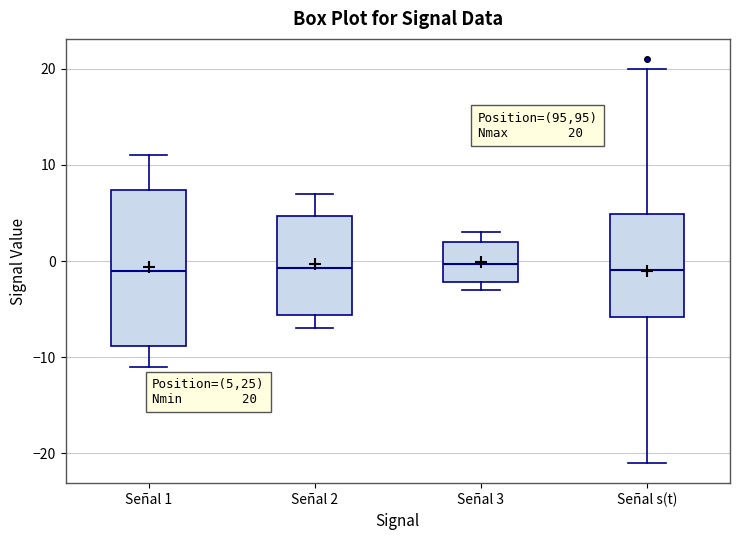

Which box is the tallest, from its lower edge to its upper edge?

Señal 1